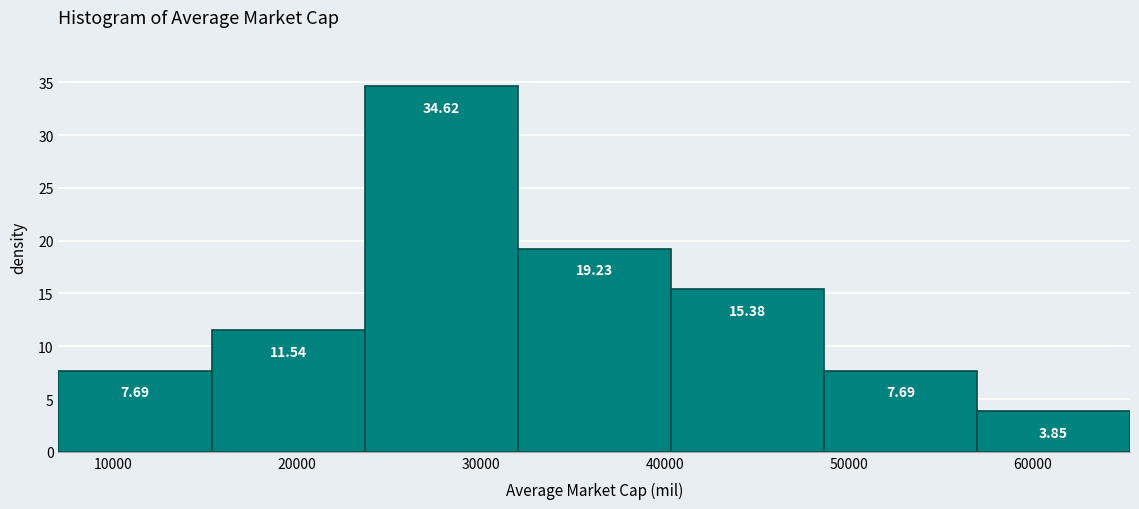

Over which range of the x-axis is the bar tallest?

24000 to 32000